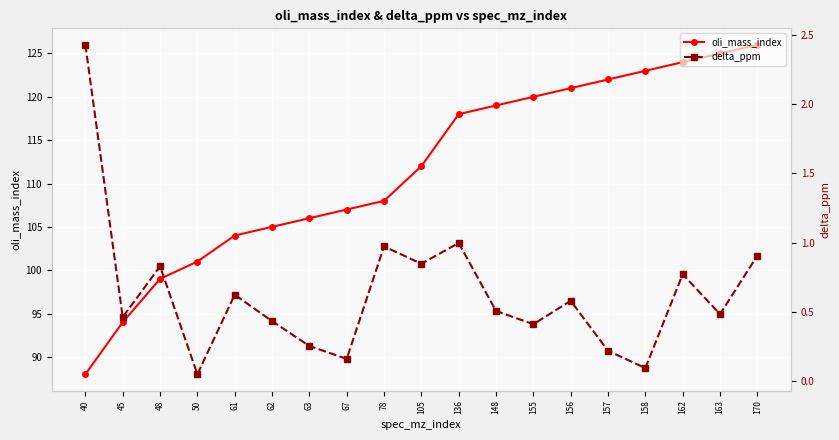

True or false: oli_mass_index and delta_ppm cross at least once.

False